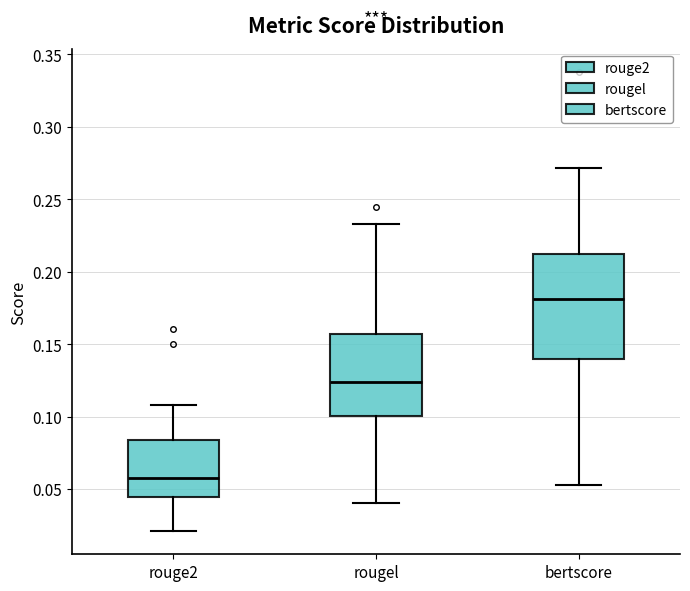

Where is the lower edge of the box for bertscore on the y-axis? The values are not printed on the chart, so give them approximately, as read against the axis.

0.140